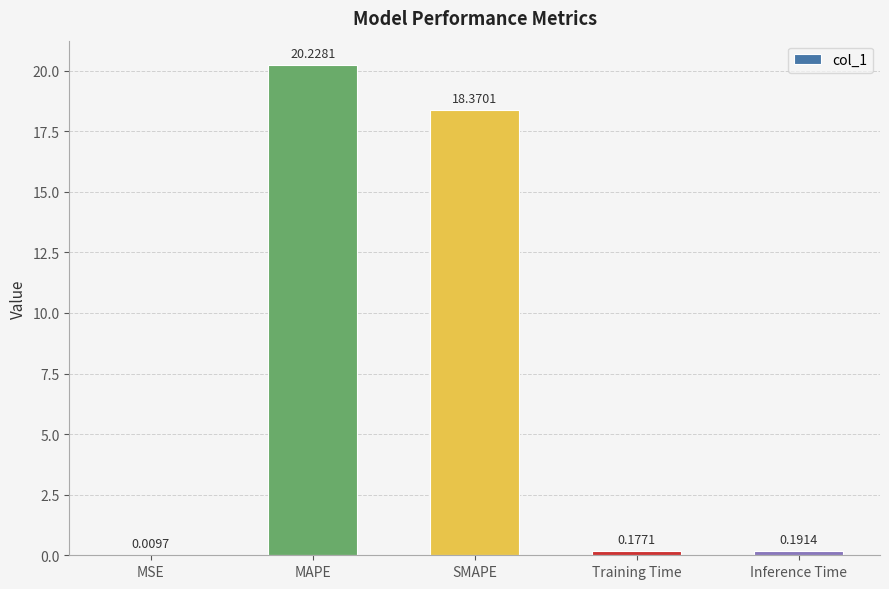

What is the maximum value shown in the chart?

20.2